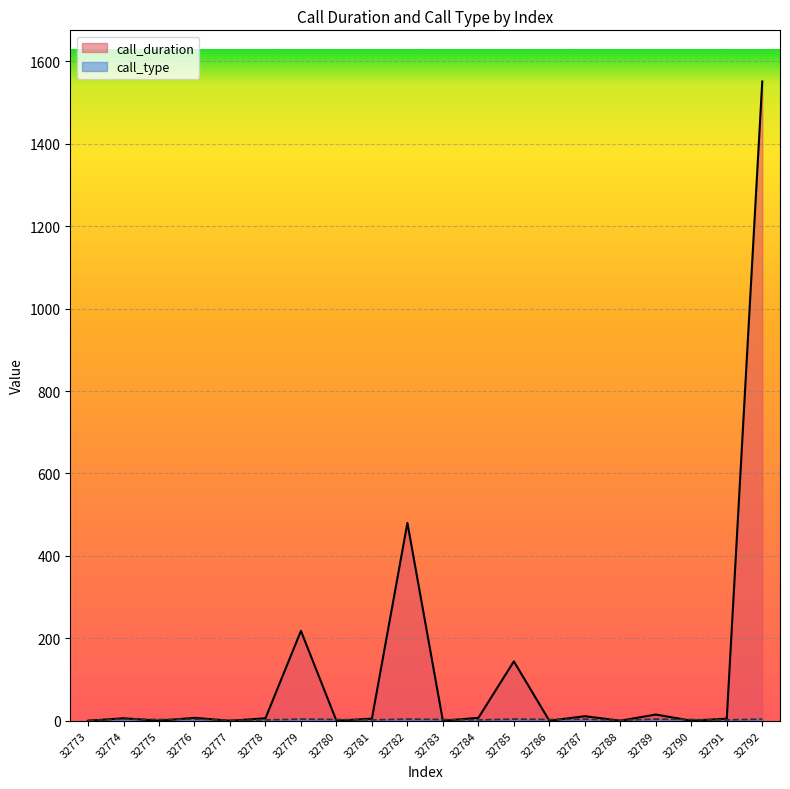

Does the chart display data point markers on the line(s)?

No